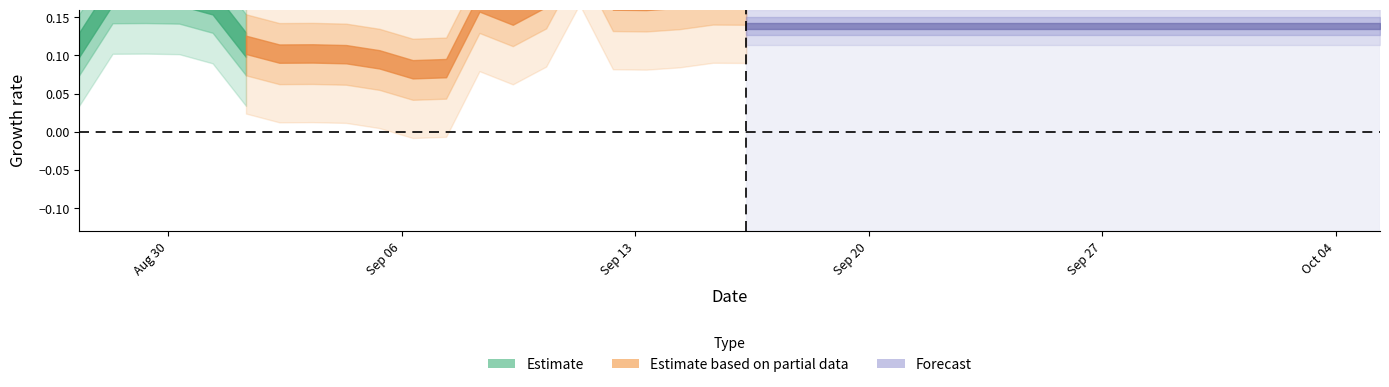

What is the label of the 7th point from the right?

2010-9-29